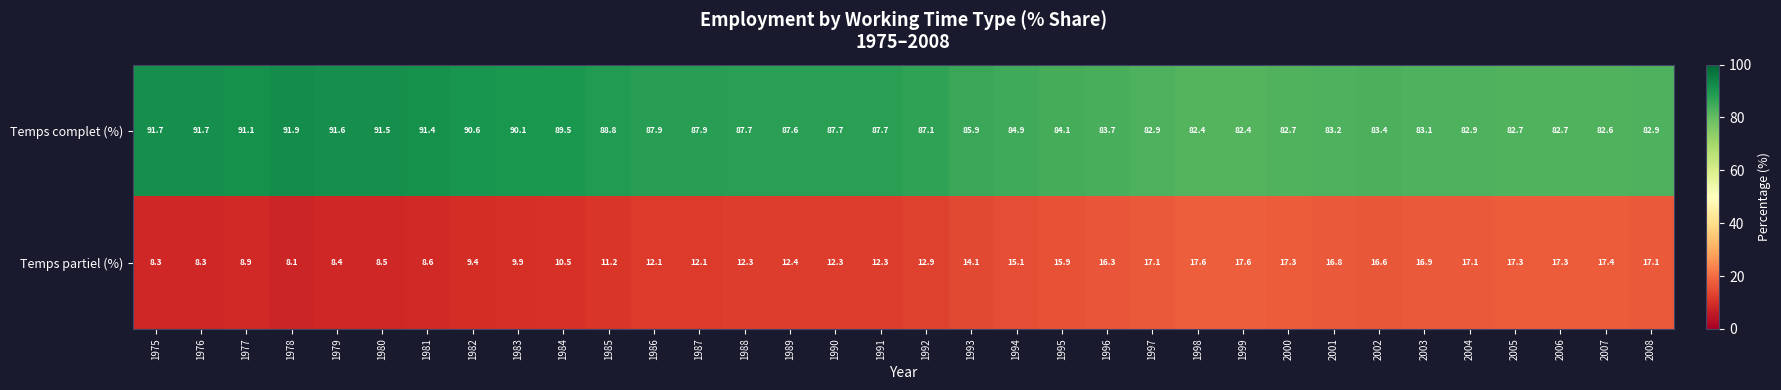

Which category has the highest value across all series?

1978